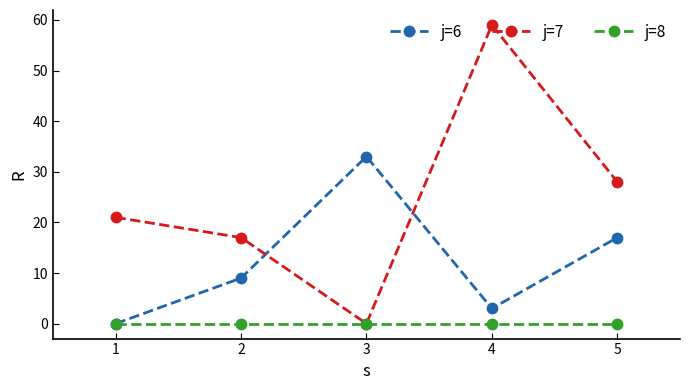

Reading right to left, extract all data points from this chart.

j=6: 5=17	4=3	3=33	2=9	1=0
j=7: 5=28	4=59	3=0	2=17	1=21
j=8: 5=0	4=0	3=0	2=0	1=0